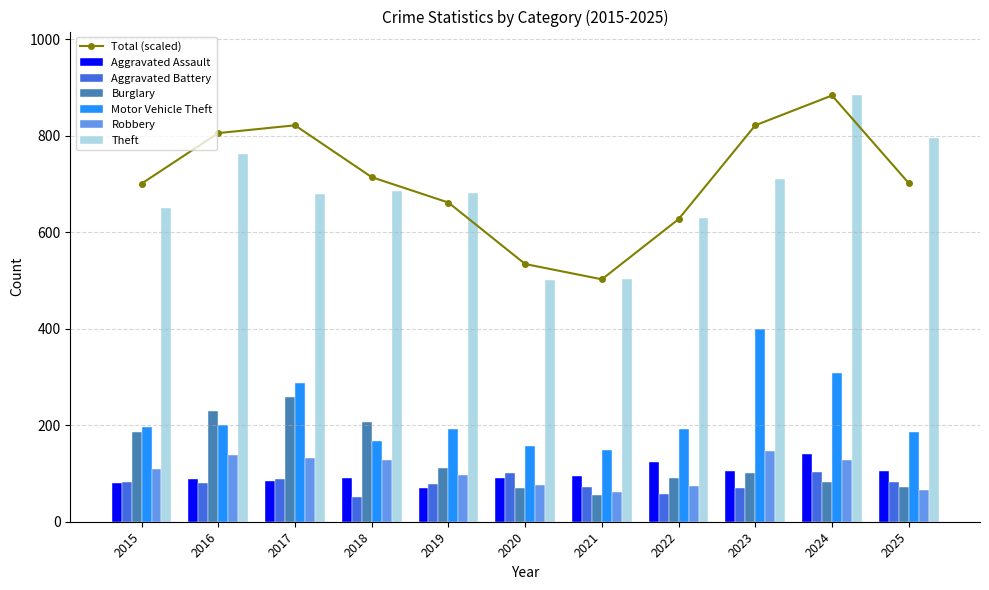

The Robbery series shows 72 at 2018. True or false?

False